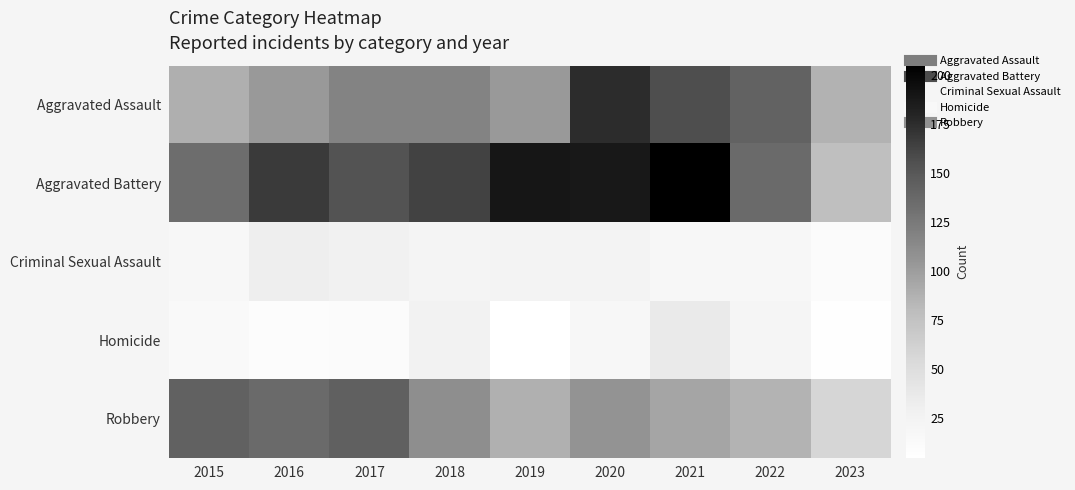

What is the greatest value displayed?

205